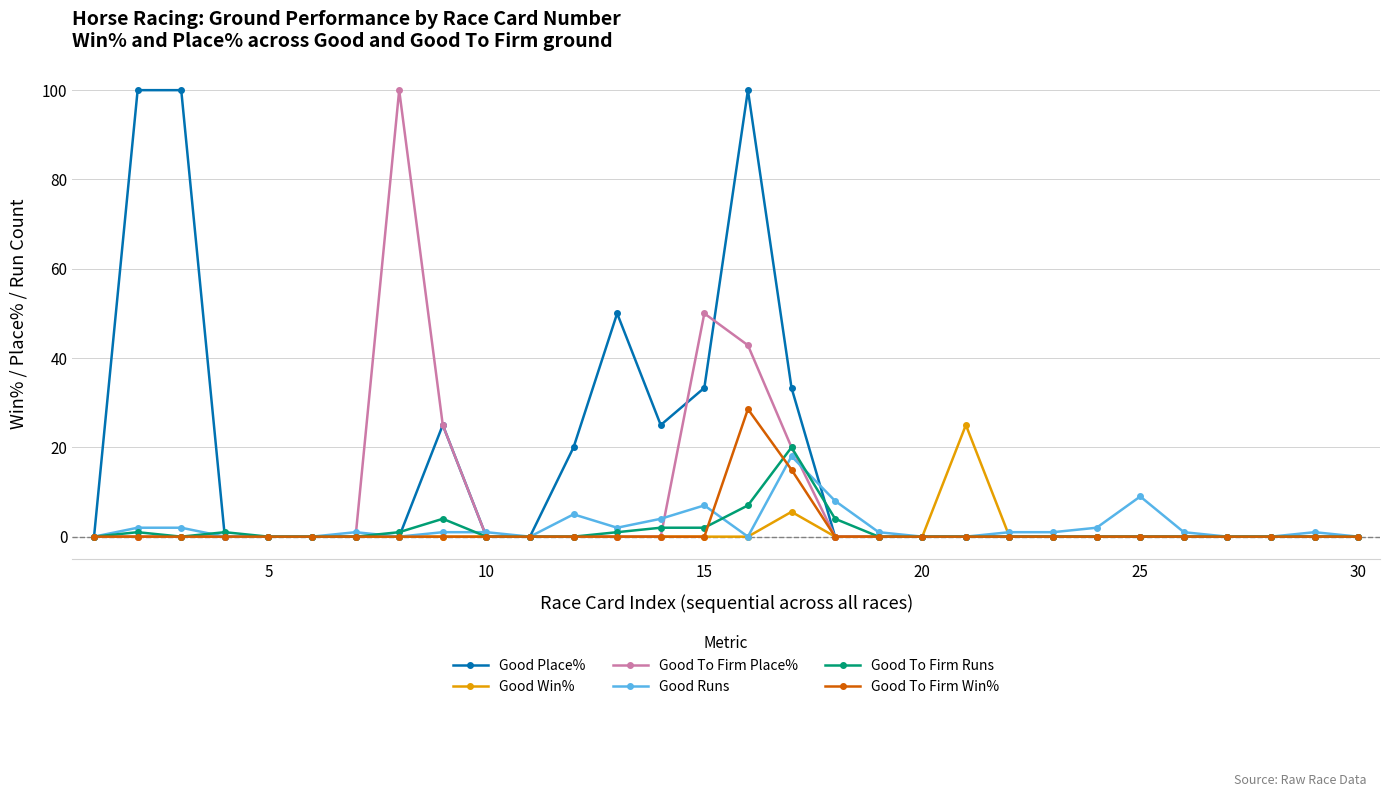

Reading left to right, what are all the values shown in this chart?

Good Place%: 0.0	100.0	100.0	0.0	0.0	0.0	0.0	0.0	25.0	0.0	0.0	20.0	50.0	25.0	33.3	100.0	33.3	0.0	0.0	0.0	0.0	0.0	0.0	0.0	0.0	0.0	0.0	0.0	0.0	0.0
Good Win%: 0.0	0.0	0.0	0.0	0.0	0.0	0.0	0.0	0.0	0.0	0.0	0.0	0.0	0.0	0.0	0.0	5.6	0.0	0.0	0.0	25.0	0.0	0.0	0.0	0.0	0.0	0.0	0.0	0.0	0.0
Good To Firm Place%: 0.0	0.0	0.0	0.0	0.0	0.0	0.0	100.0	25.0	0.0	0.0	0.0	0.0	0.0	50.0	42.9	20.0	0.0	0.0	0.0	0.0	0.0	0.0	0.0	0.0	0.0	0.0	0.0	0.0	0.0
Good Runs: 0.0	2.0	2.0	0.0	0.0	0.0	1.0	0.0	1.0	1.0	0.0	5.0	2.0	4.0	7.0	0.0	18.0	8.0	1.0	0.0	0.0	1.0	1.0	2.0	9.0	1.0	0.0	0.0	1.0	0.0
Good To Firm Runs: 0.0	1.0	0.0	1.0	0.0	0.0	0.0	1.0	4.0	0.0	0.0	0.0	1.0	2.0	2.0	7.0	20.0	4.0	0.0	0.0	0.0	0.0	0.0	0.0	0.0	0.0	0.0	0.0	0.0	0.0
Good To Firm Win%: 0.0	0.0	0.0	0.0	0.0	0.0	0.0	0.0	0.0	0.0	0.0	0.0	0.0	0.0	0.0	28.6	15.0	0.0	0.0	0.0	0.0	0.0	0.0	0.0	0.0	0.0	0.0	0.0	0.0	0.0